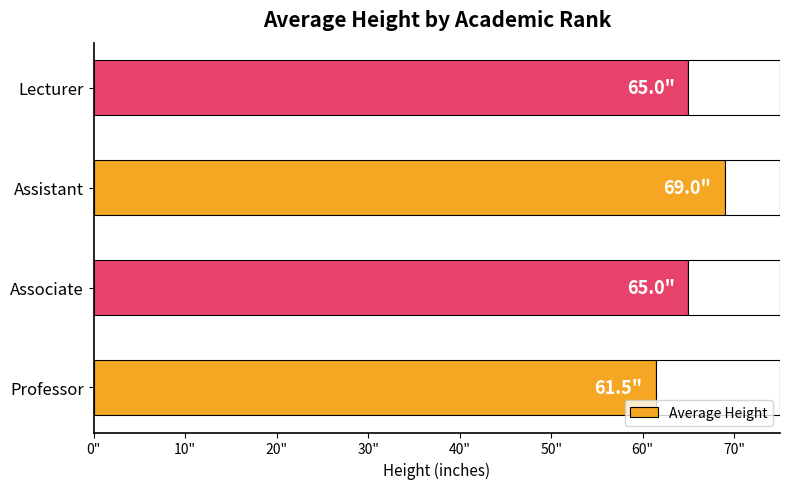

Is it true that the value at Associate is 18.2?

False